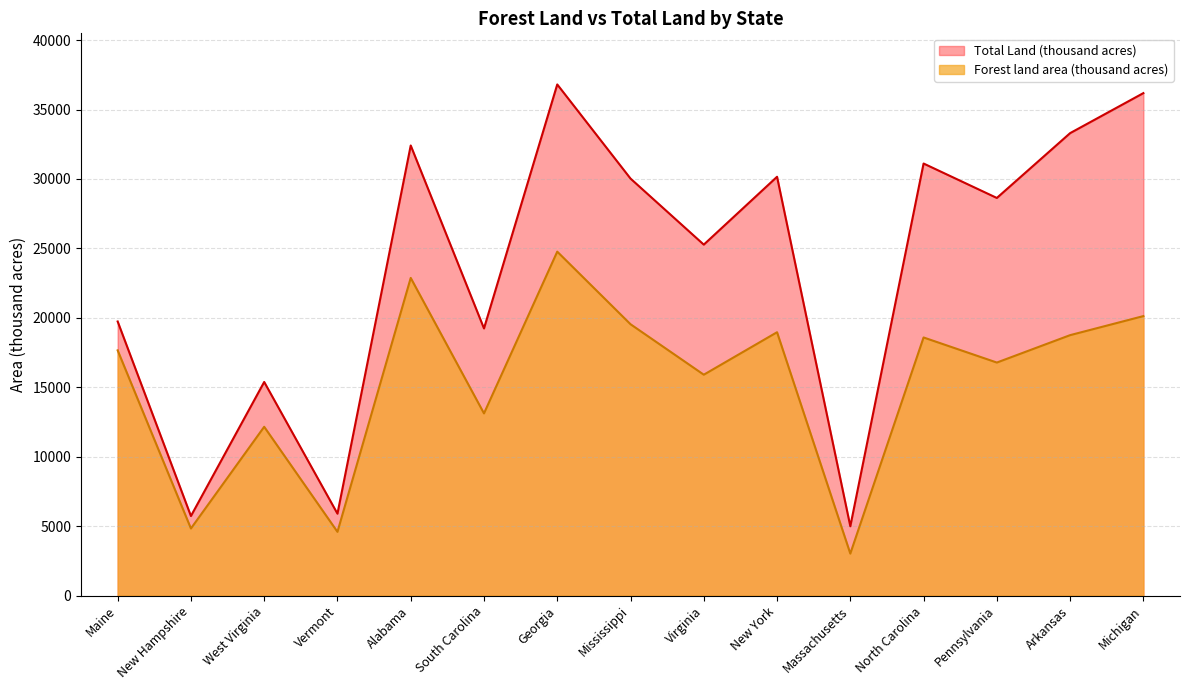

What is the difference between the maximum and second lowest values in the Total Land (thousand acres) series?

31079